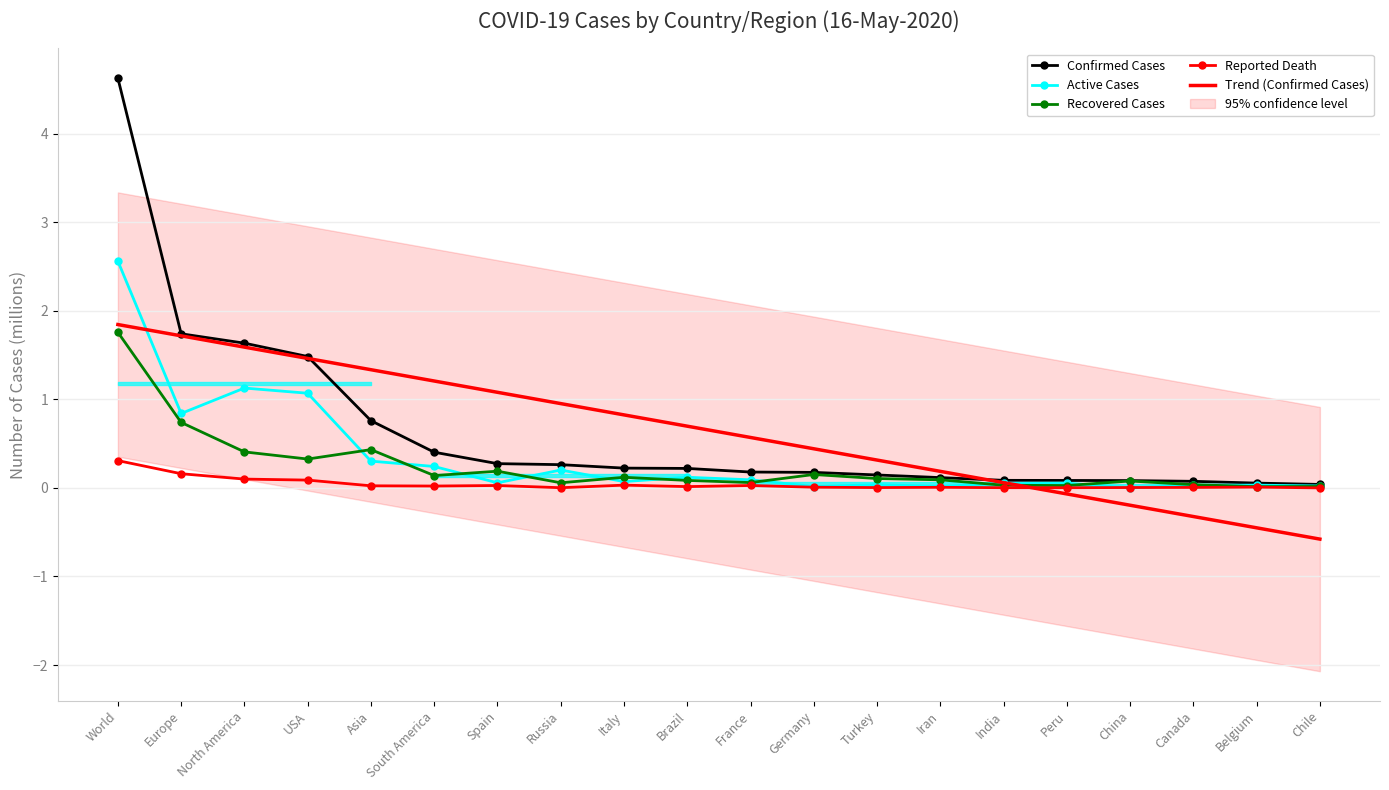

Is it true that Trend (Confirmed Cases) equals 1.1 at Spain?

True